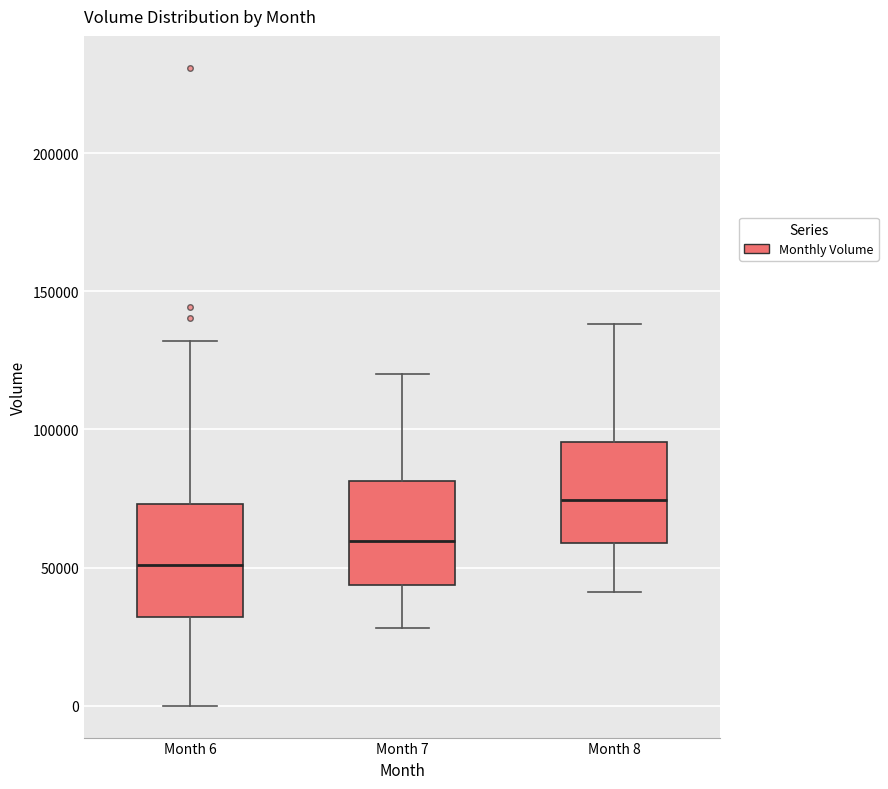

Where does the upper whisker of the box for Month 6 end on the y-axis? The values are not printed on the chart, so give them approximately, as read against the axis.

130000